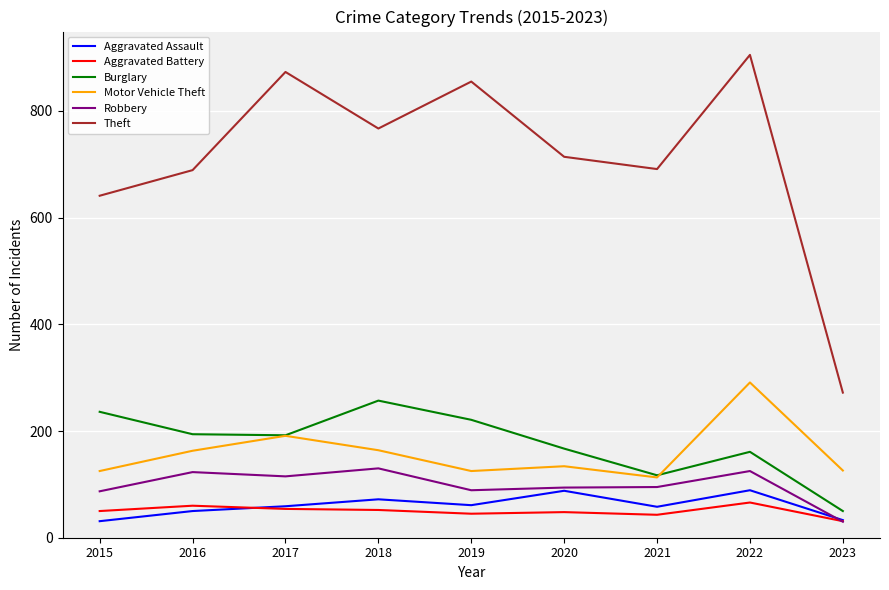

What is the minimum value shown in the chart?

30